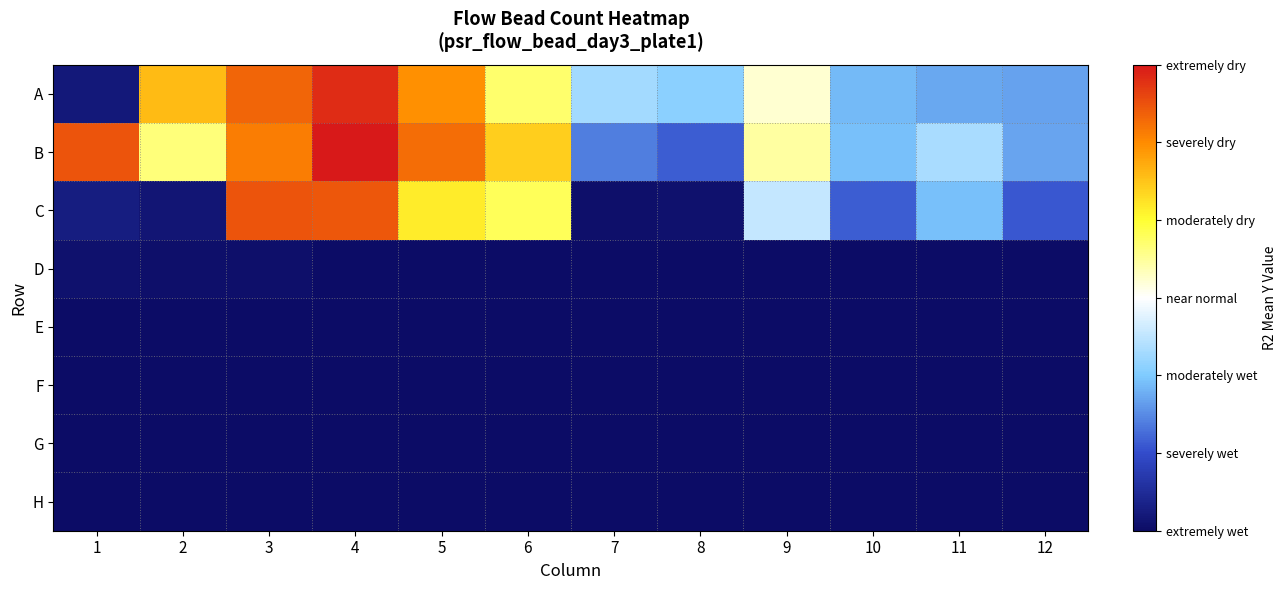

Rank the series by their maximum value, from lowest to highest.

E, F, G, H, D, C, A, B